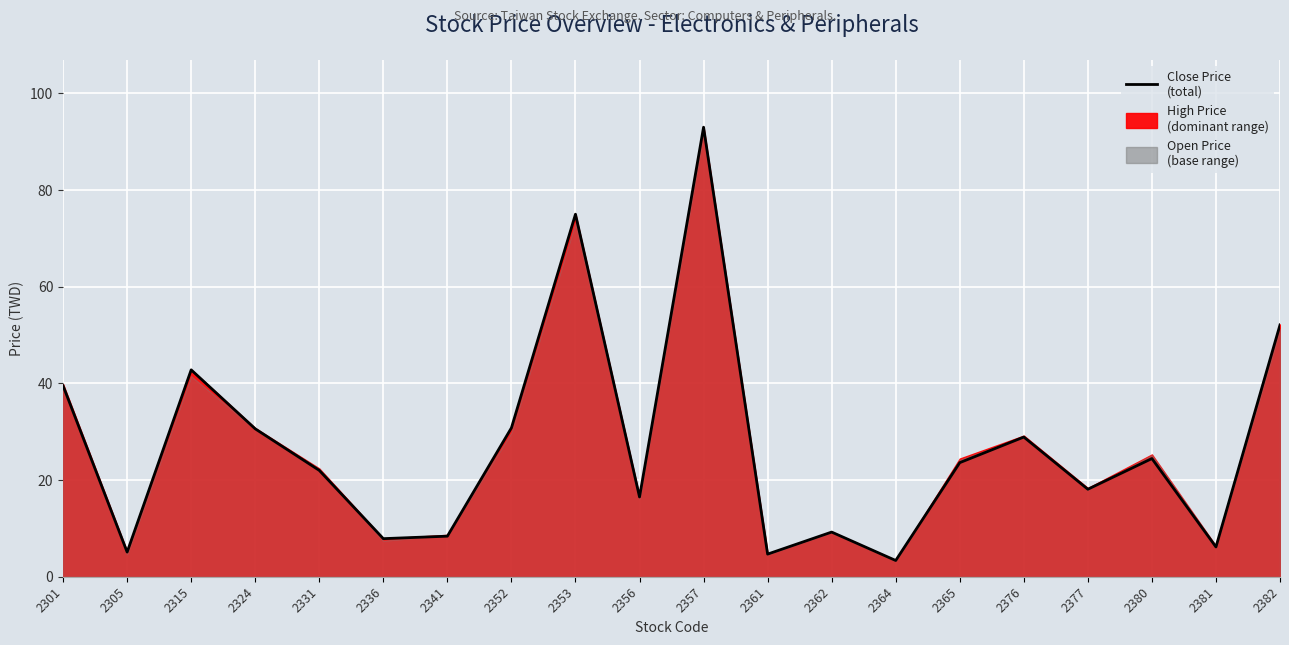

Which label corresponds to the largest value in the chart?

2357